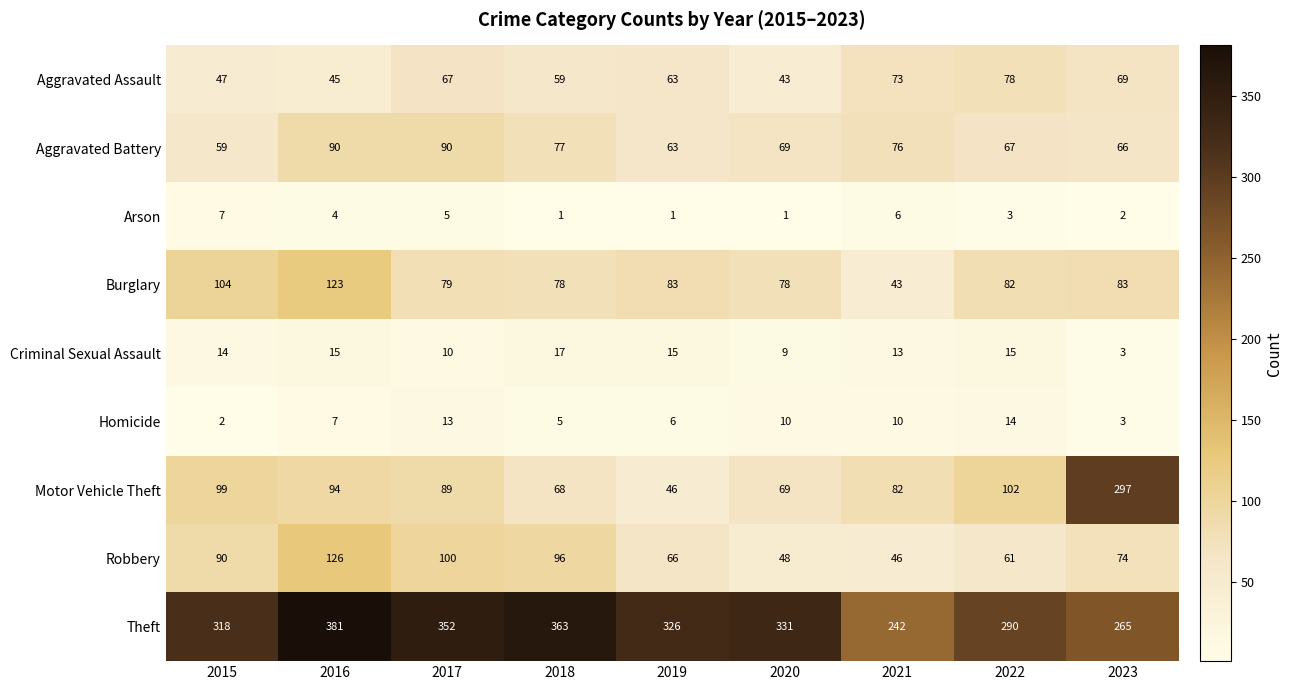

Which series has the largest range (max minus min)?

Motor Vehicle Theft